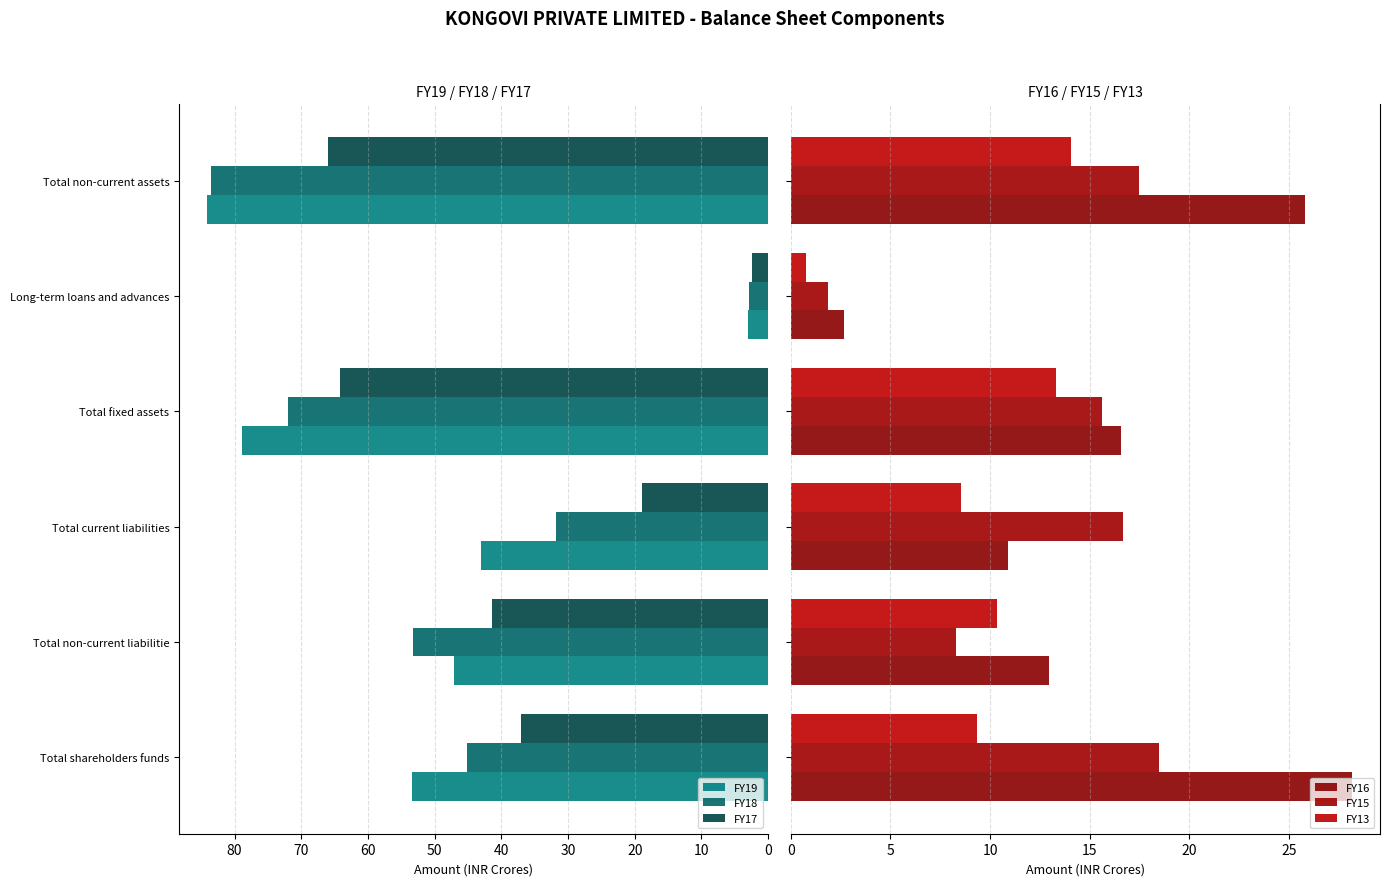

The FY15 series shows 3.6 at Total non-current assets. True or false?

False